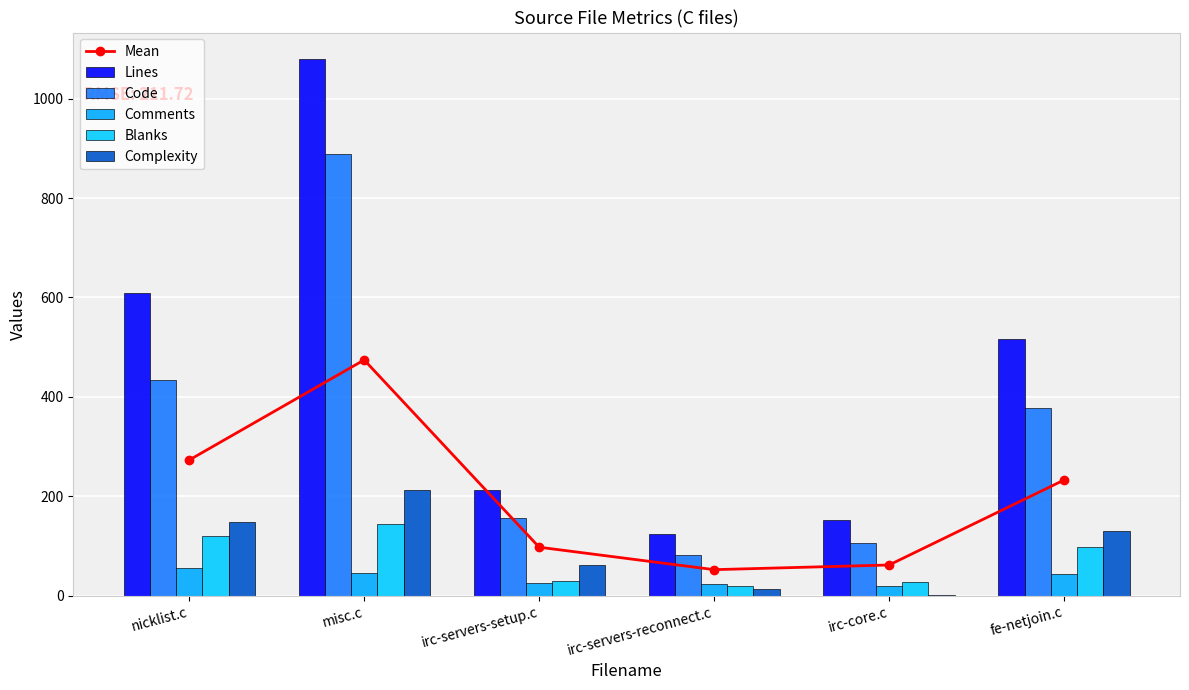

What position from the left is irc-servers-setup.c?

3